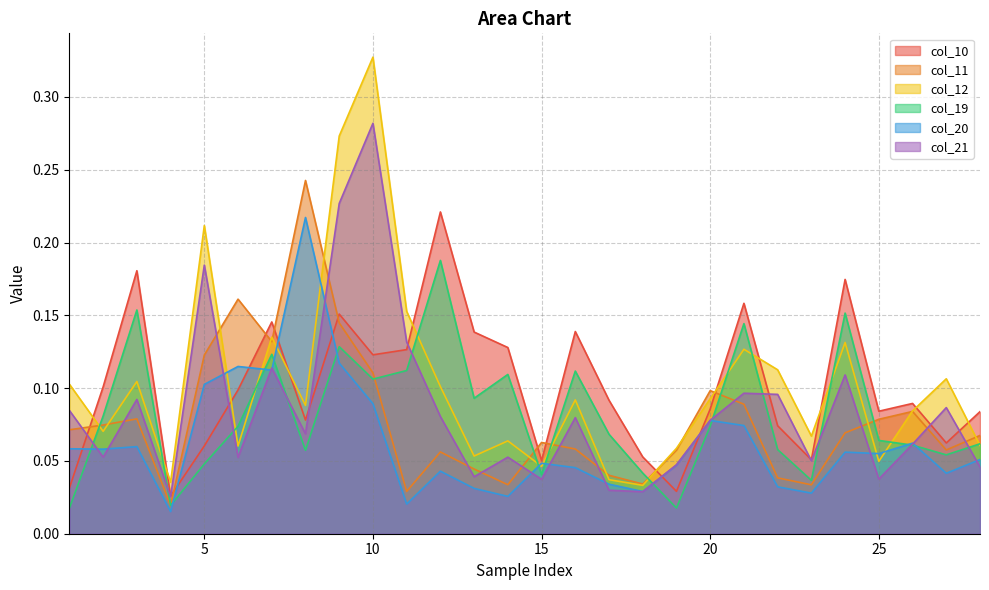

What are all the series names shown in the legend?

col_10, col_11, col_12, col_19, col_20, col_21